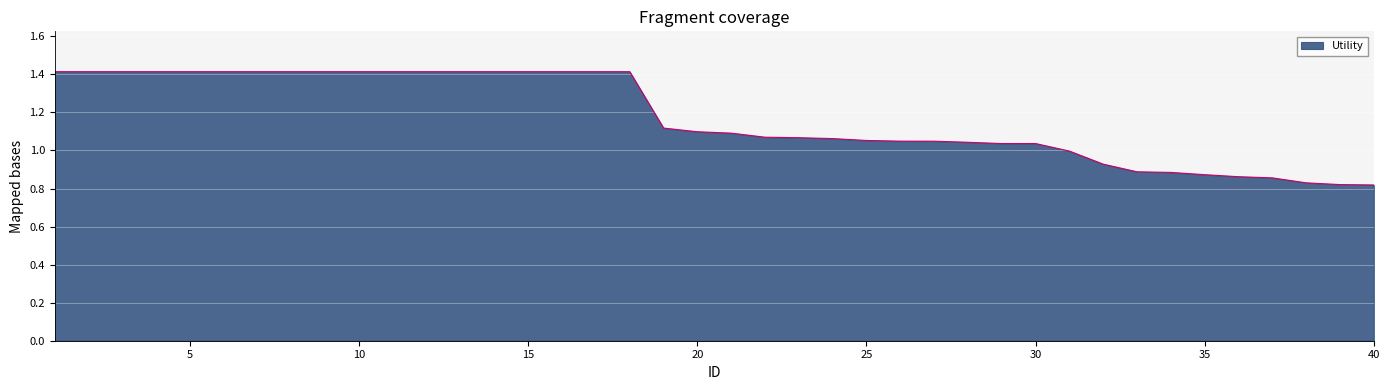

What is the maximum value shown in the chart?

1.4